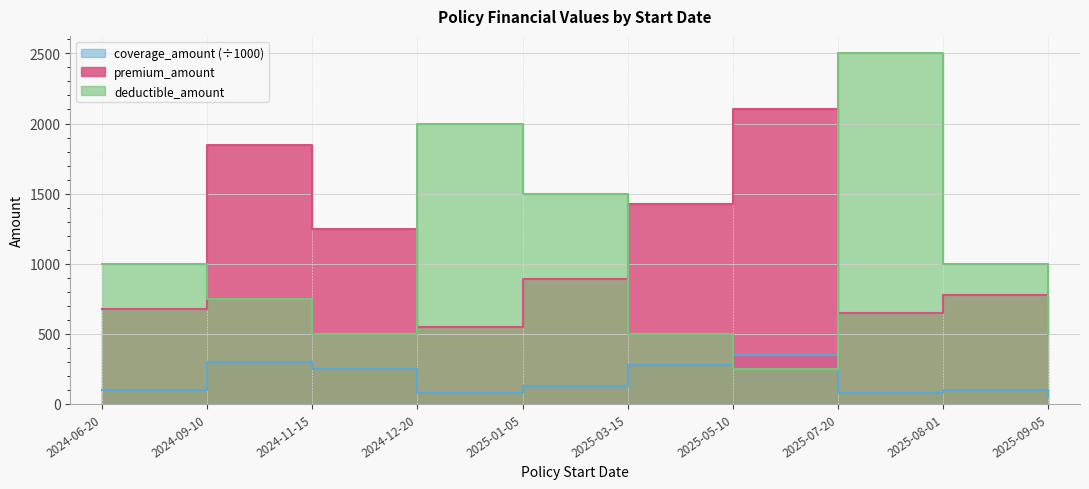

Is it true that premium_amount equals 550.8 at 2024-12-20?

True